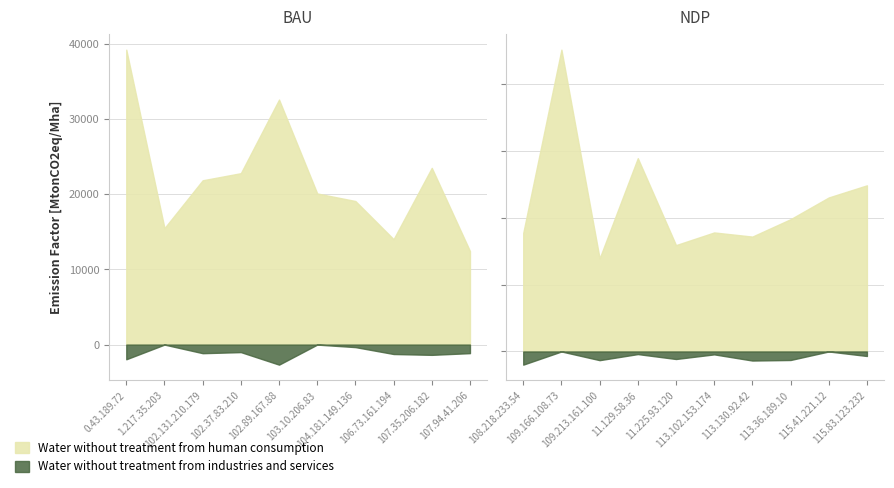

How many series are shown in this chart?

2